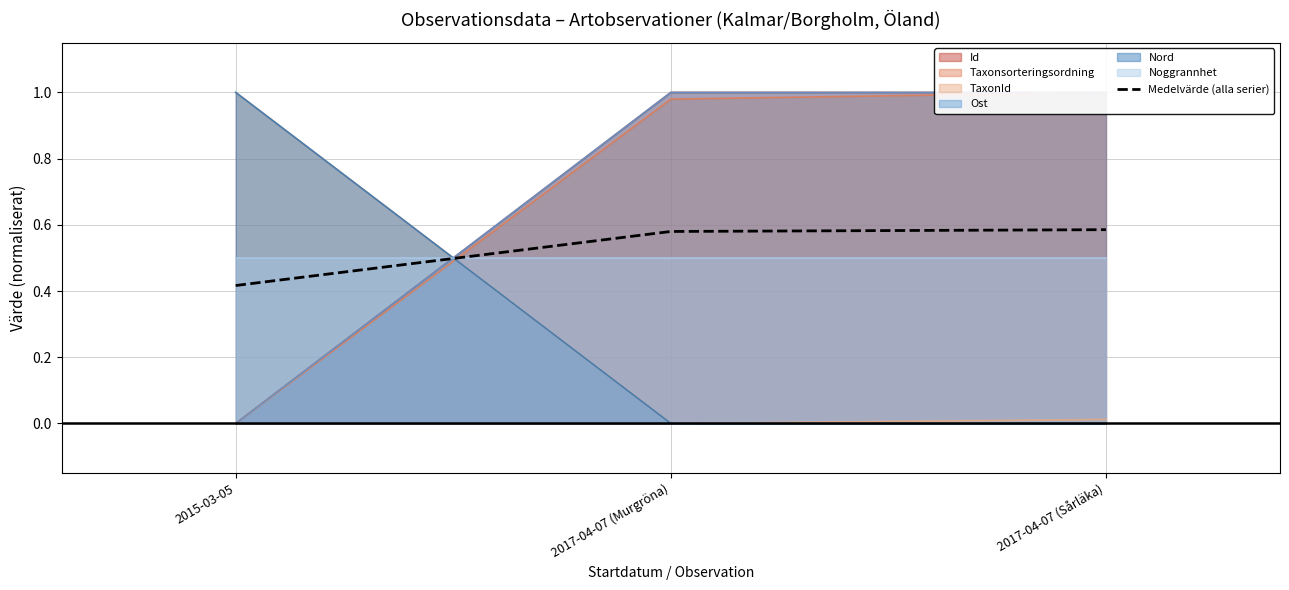

Where is TaxonId nearest to the value 0?

2017-04-07 (Murgröna)